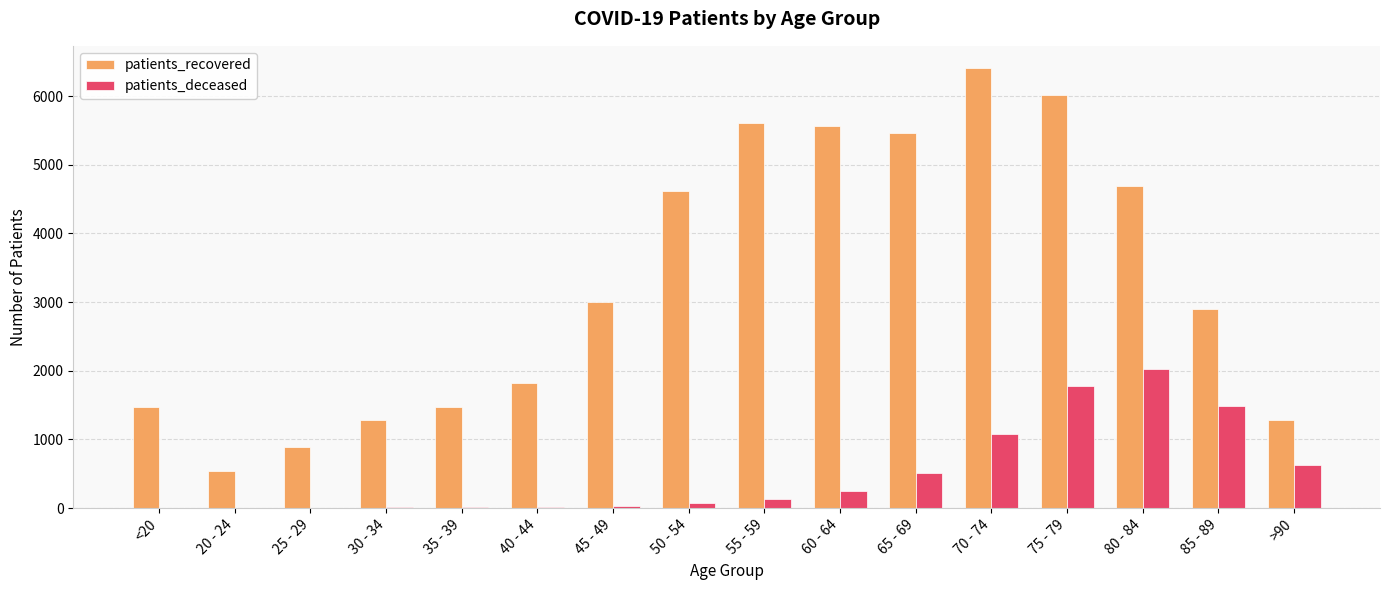

At which category is the sum across all series the highest?

75 - 79